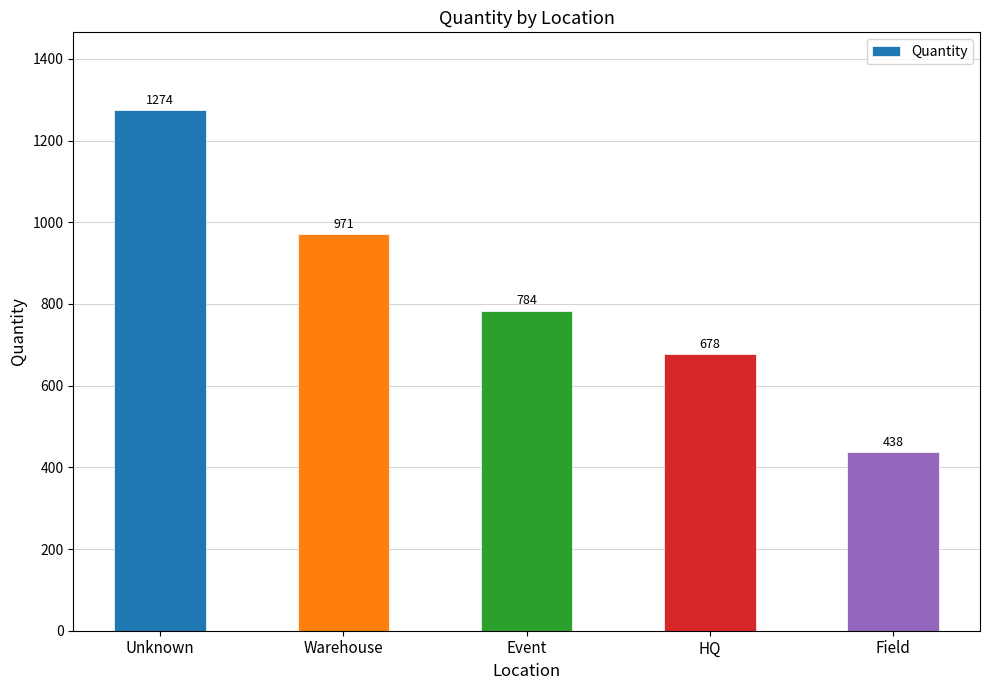

Read the value at HQ, to the nearest 10.

680